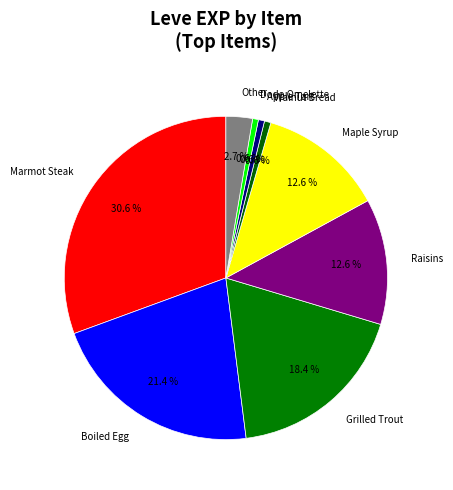

Which category has the biggest portion of the pie?

Marmot Steak